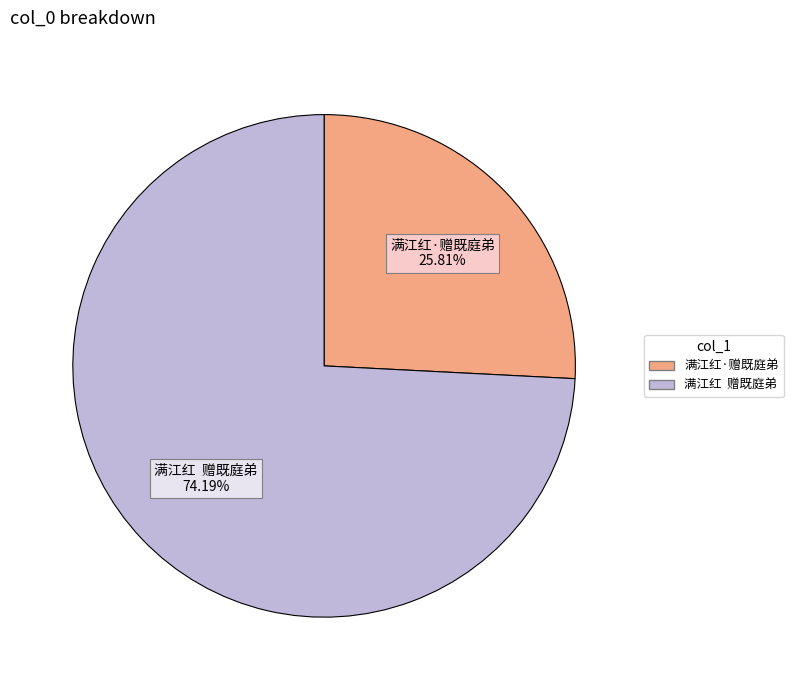

What is the majority slice?

满江红 赠既庭弟